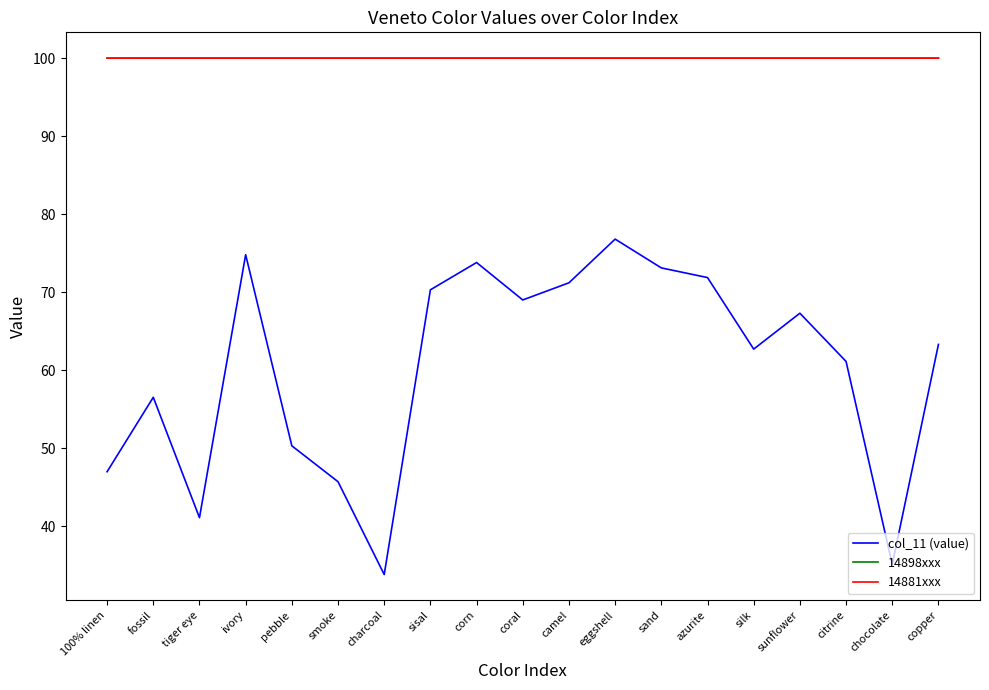

At how many categories does at least one series exceed 95?

19